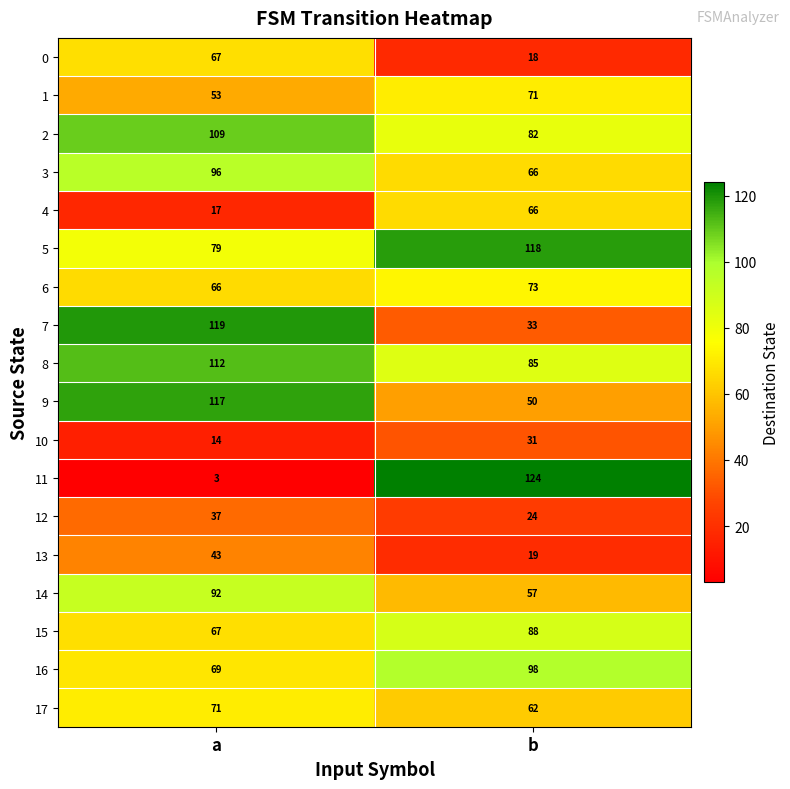

At which label does 6 reach its peak?

b